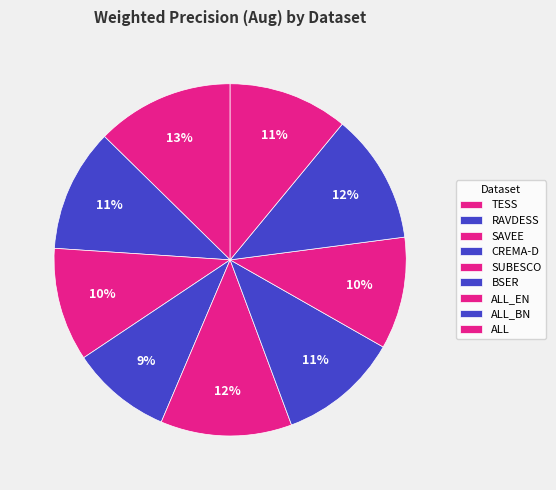

What is the change in value from CREMA-D to SUBESCO?

+0.2